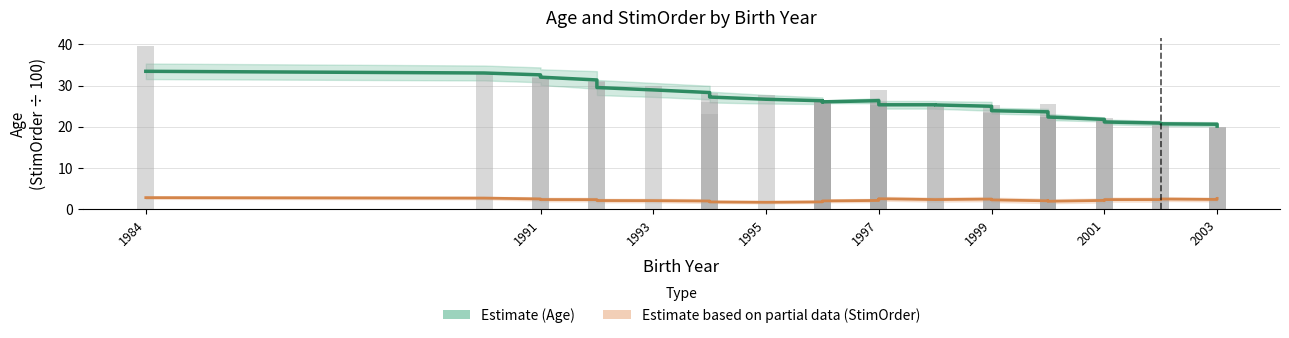

Which series has the largest total across all categories?

Age